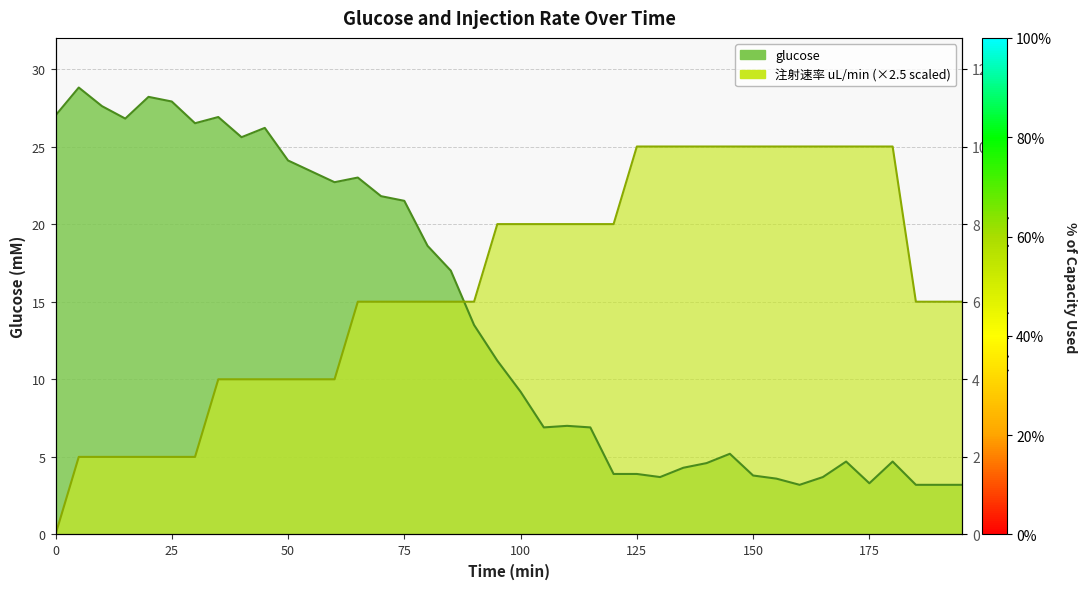

At how many categories does at least one series exceed 6?

40